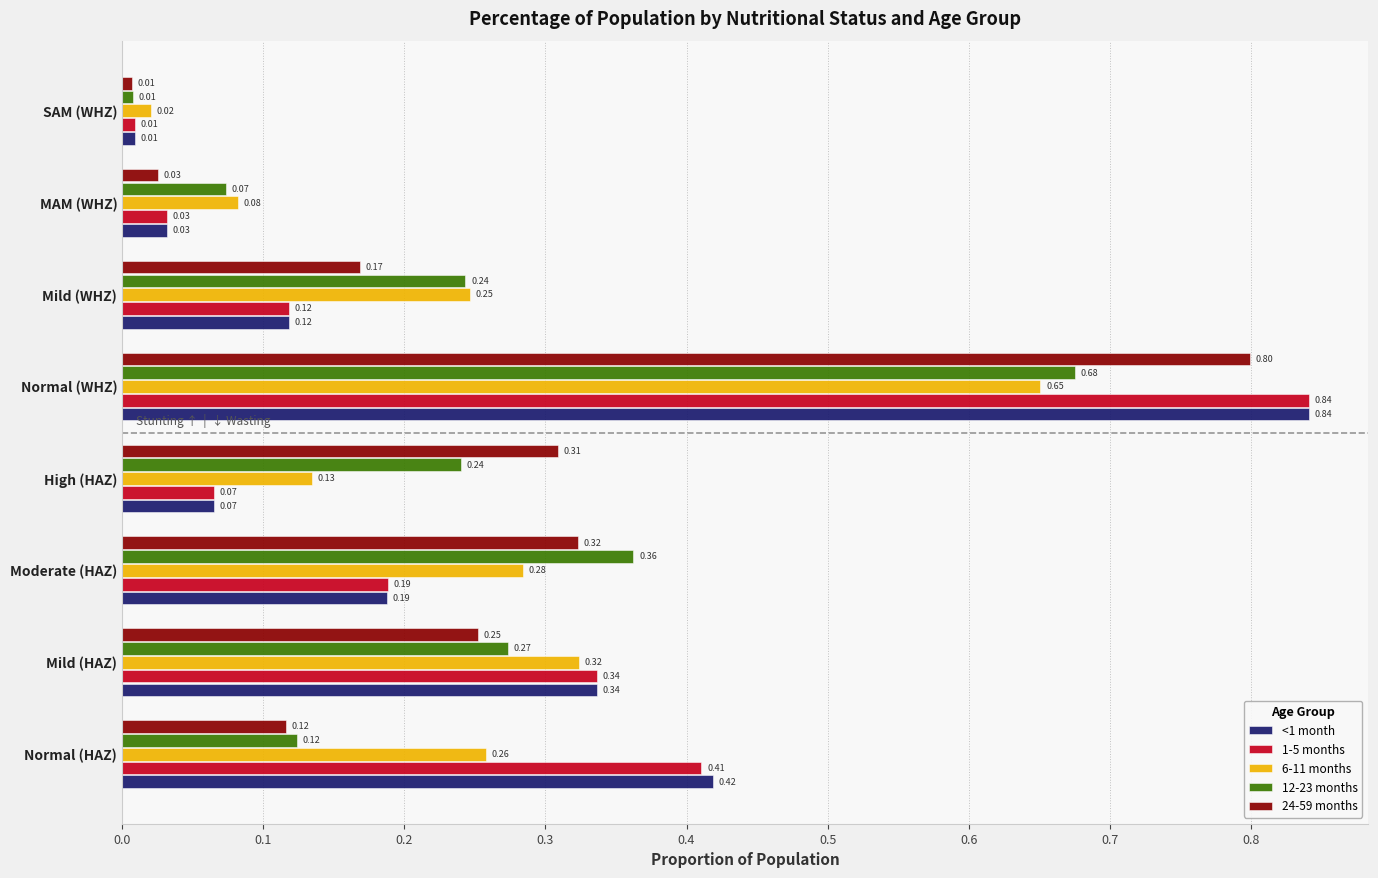

List the labels in order of 6-11 months value, smallest first.

SAM (WHZ), MAM (WHZ), High (HAZ), Mild (WHZ), Normal (HAZ), Moderate (HAZ), Mild (HAZ), Normal (WHZ)